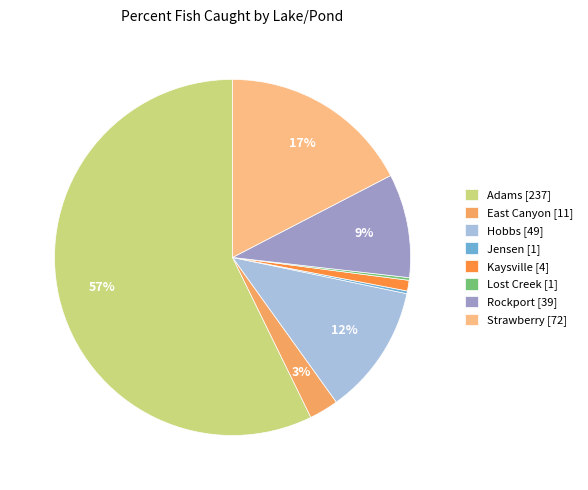

Does Adams account for over 50% of the chart?

Yes